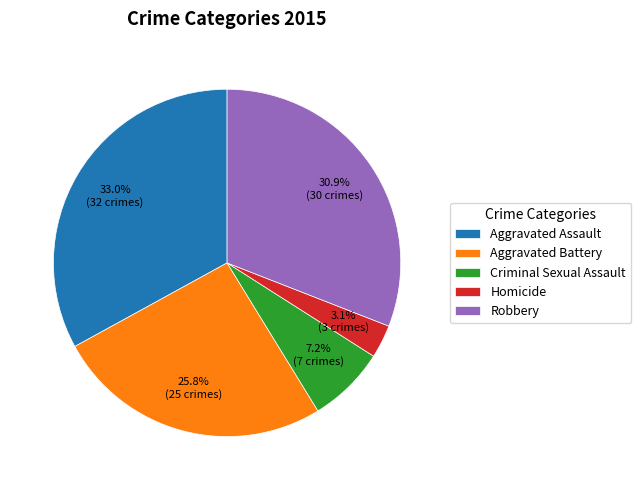

Between Criminal Sexual Assault and Aggravated Assault, which is larger?

Aggravated Assault